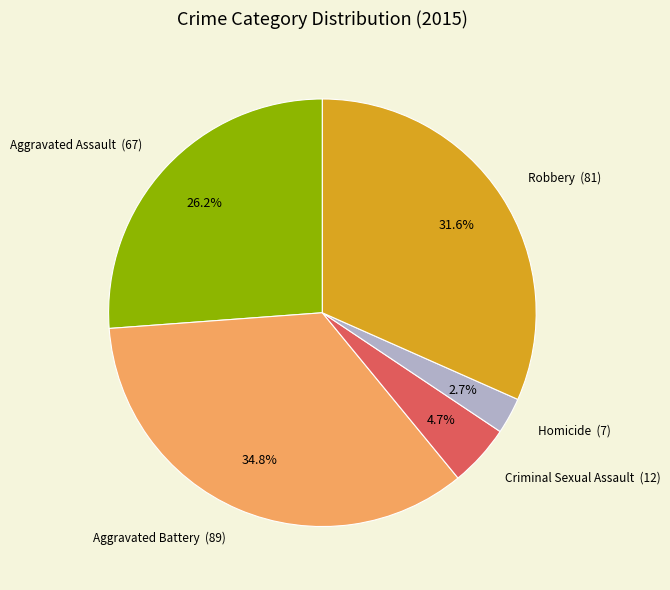

What portion of the pie excludes Robbery?

68.4%